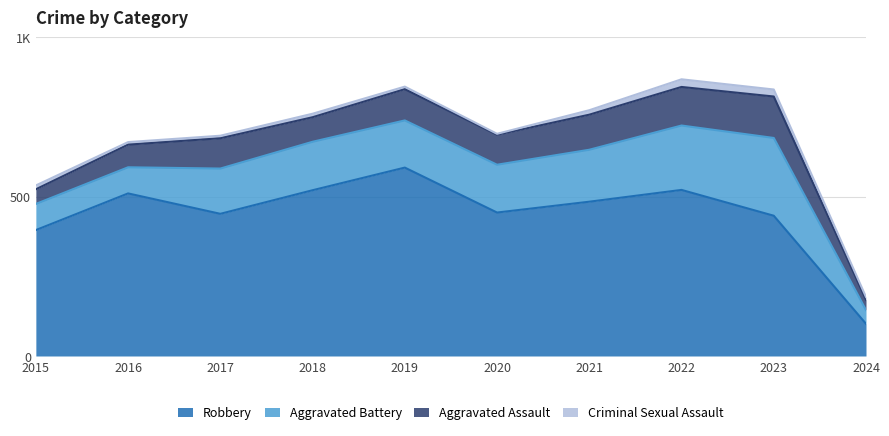

What is the highest value of the Aggravated Assault series?

130